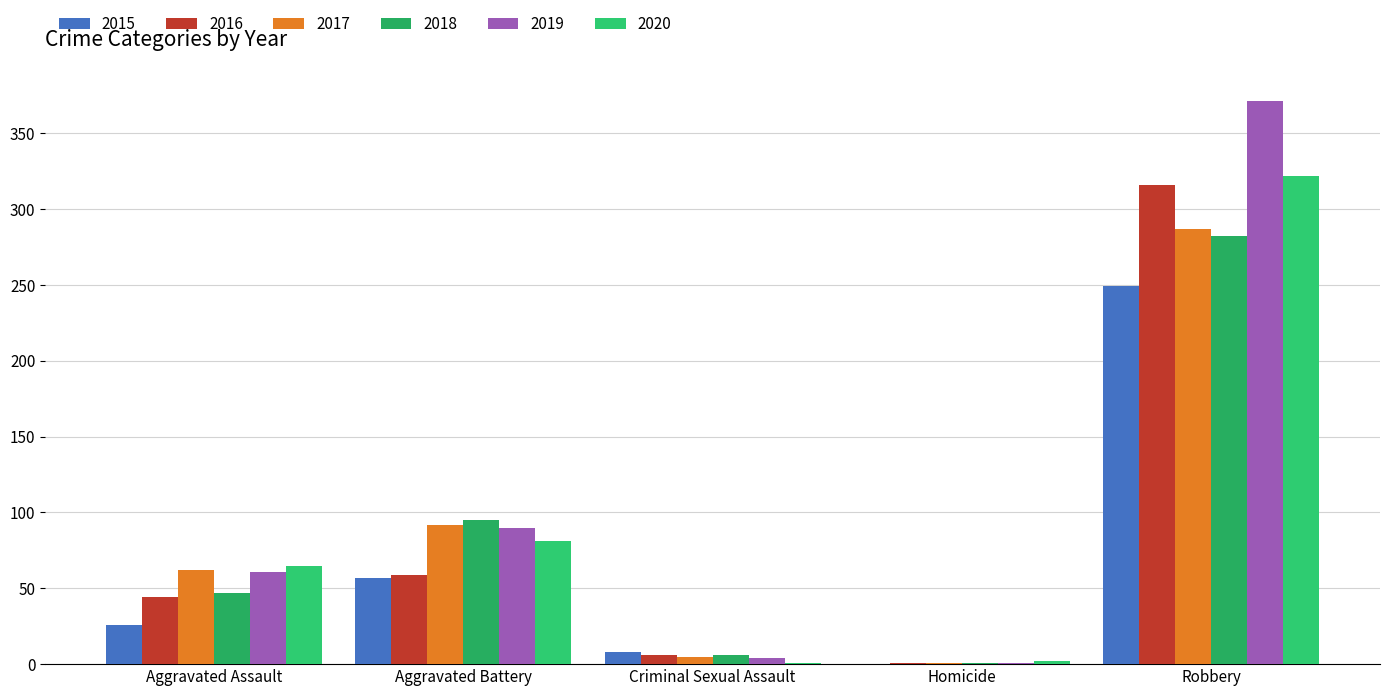

Between Aggravated Battery and Aggravated Assault, which is larger?

Aggravated Battery